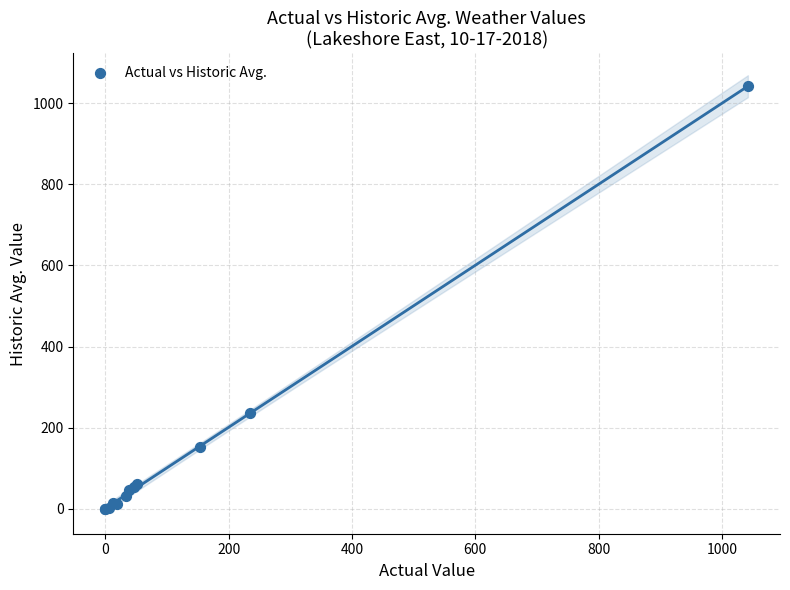

What Y value in the scatter plot is closest to 521?

235.0